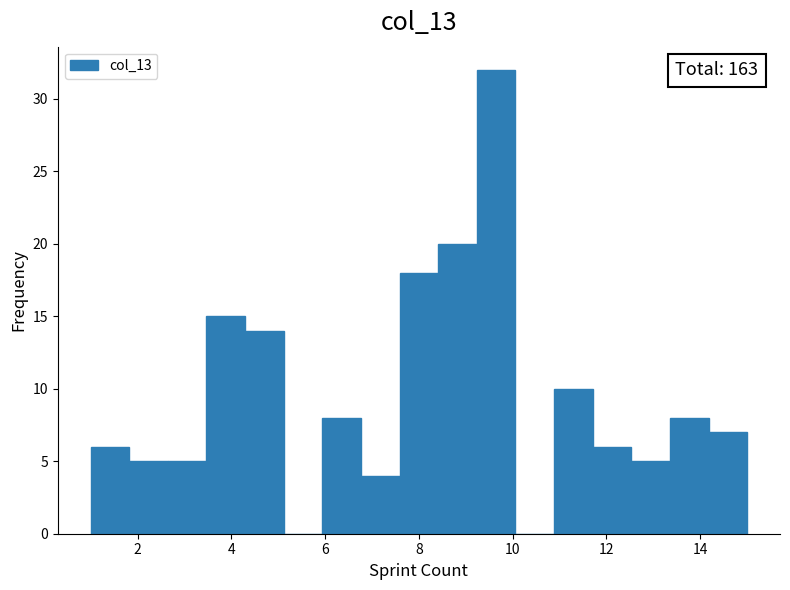

Over which range of the x-axis is the bar tallest?

9.2 to 10.0